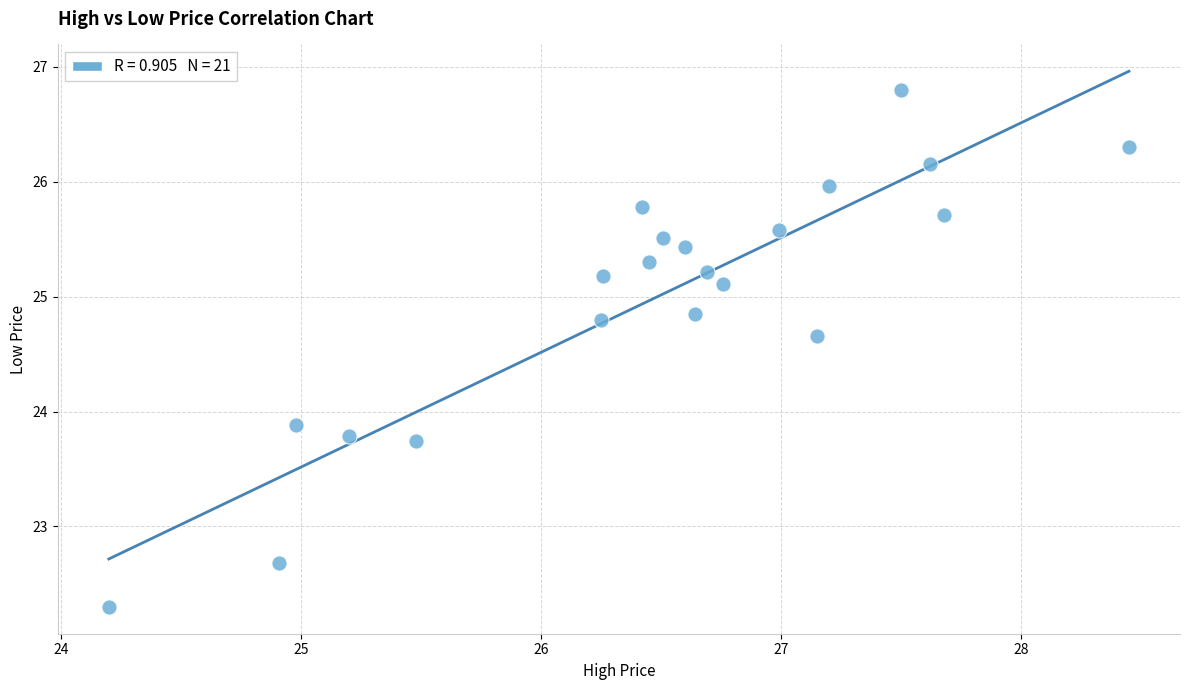

What Y value in the scatter plot is closest to 24?

23.9